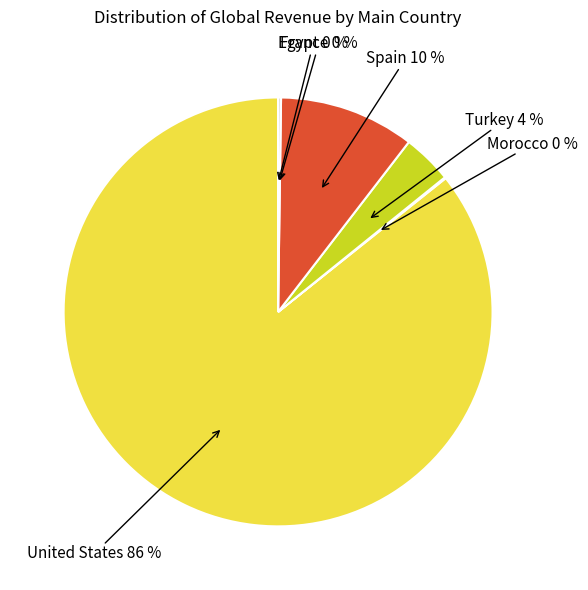

Does any single category account for the majority?

Yes